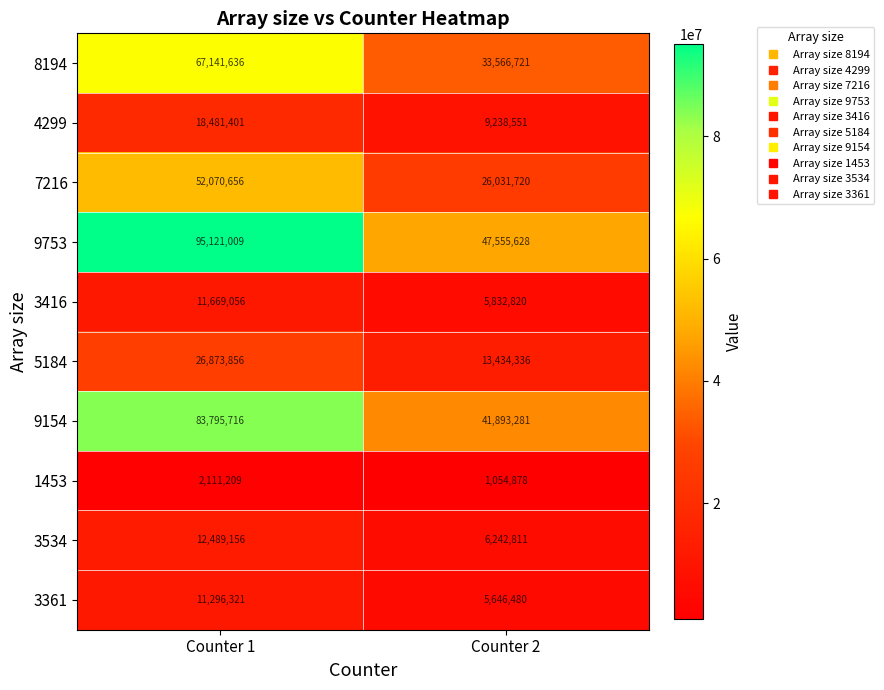

Which series changed the most between Counter 1 and Counter 2?

9753